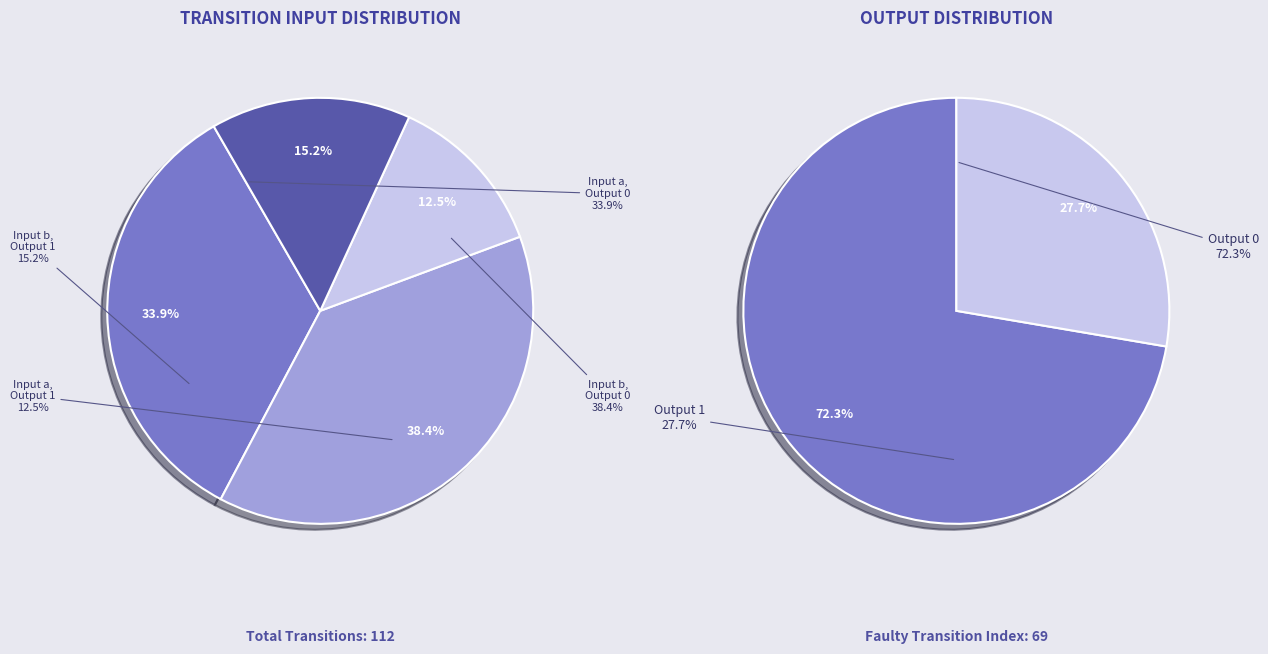

Is output=1, input=a the majority of the pie?

No